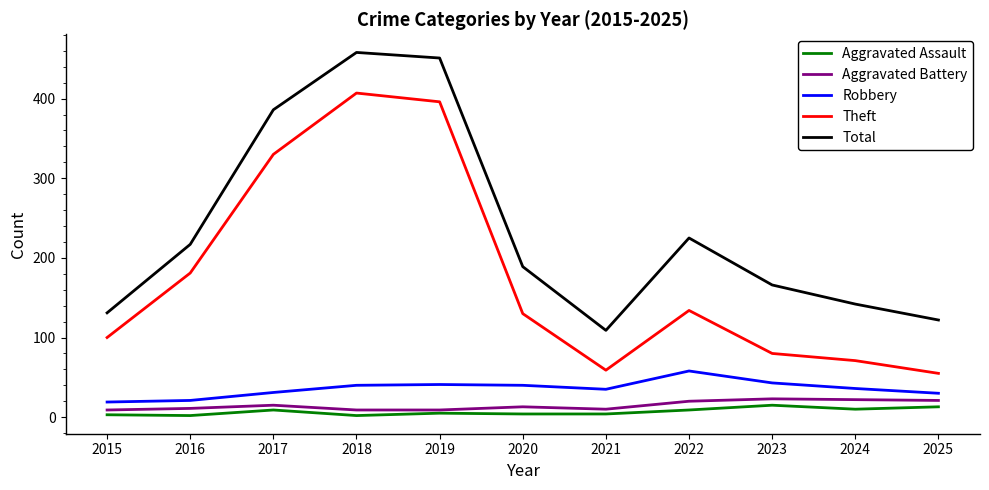

Is the value of Aggravated Assault at 2019 greater than the value of Theft at 2017?

No